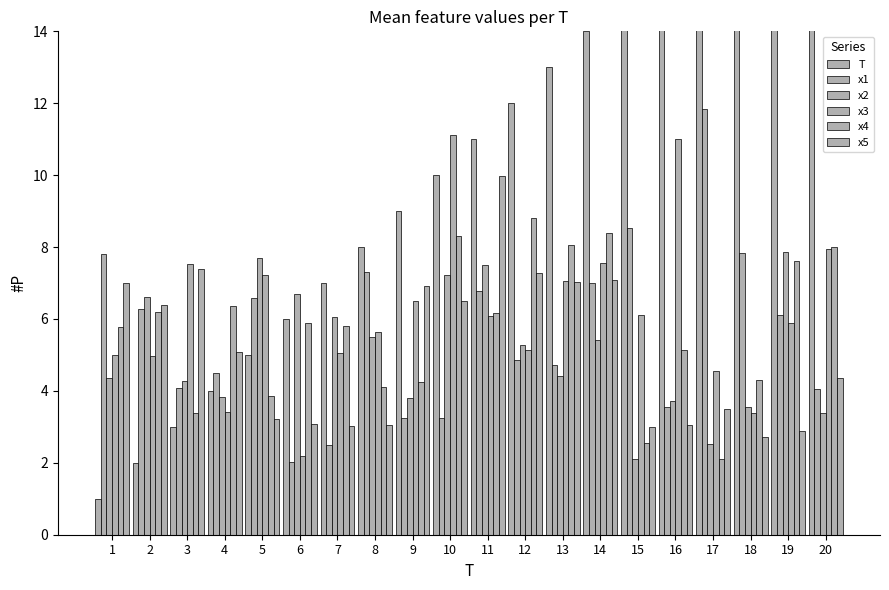

Between 18 and 3, which is larger?

18